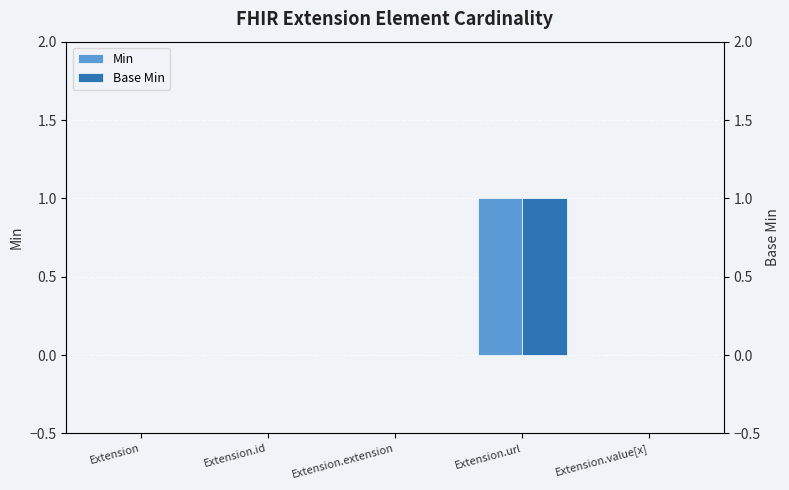

What is the difference between the maximum and second lowest values in the Base Min series?

1